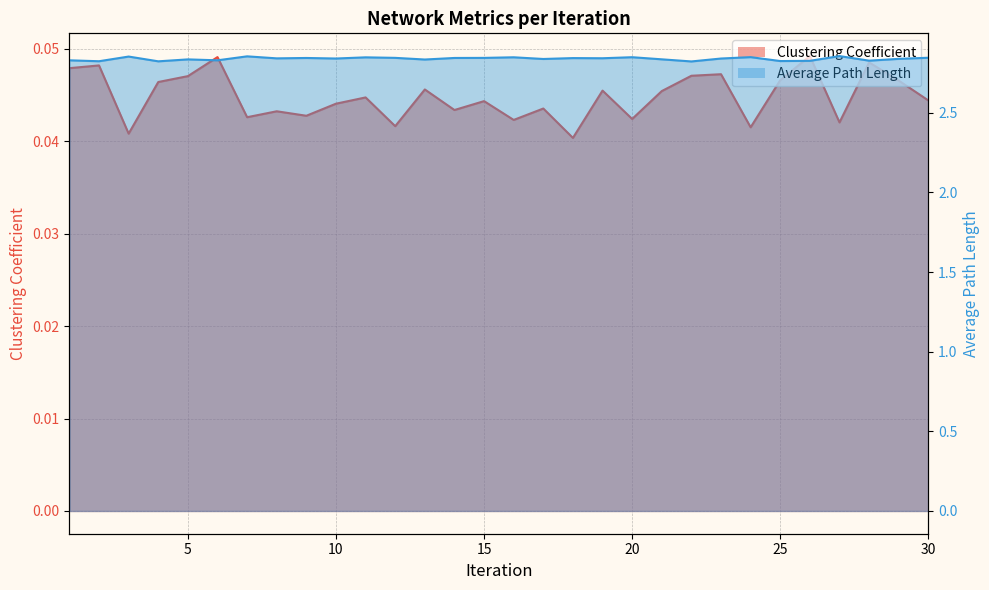

Reading left to right, transcribe all the data shown in this chart.

Clustering Coefficient: 1=0.0	2=0.0	3=0.0	4=0.0	5=0.0	6=0.0	7=0.0	8=0.0	9=0.0	10=0.0	11=0.0	12=0.0	13=0.0	14=0.0	15=0.0	16=0.0	17=0.0	18=0.0	19=0.0	20=0.0	21=0.0	22=0.0	23=0.0	24=0.0	25=0.0	26=0.0	27=0.0	28=0.0	29=0.0	30=0.0
Average Path Length: 1=2.8	2=2.8	3=2.9	4=2.8	5=2.8	6=2.8	7=2.9	8=2.8	9=2.8	10=2.8	11=2.8	12=2.8	13=2.8	14=2.8	15=2.8	16=2.8	17=2.8	18=2.8	19=2.8	20=2.8	21=2.8	22=2.8	23=2.8	24=2.8	25=2.8	26=2.8	27=2.9	28=2.8	29=2.8	30=2.8